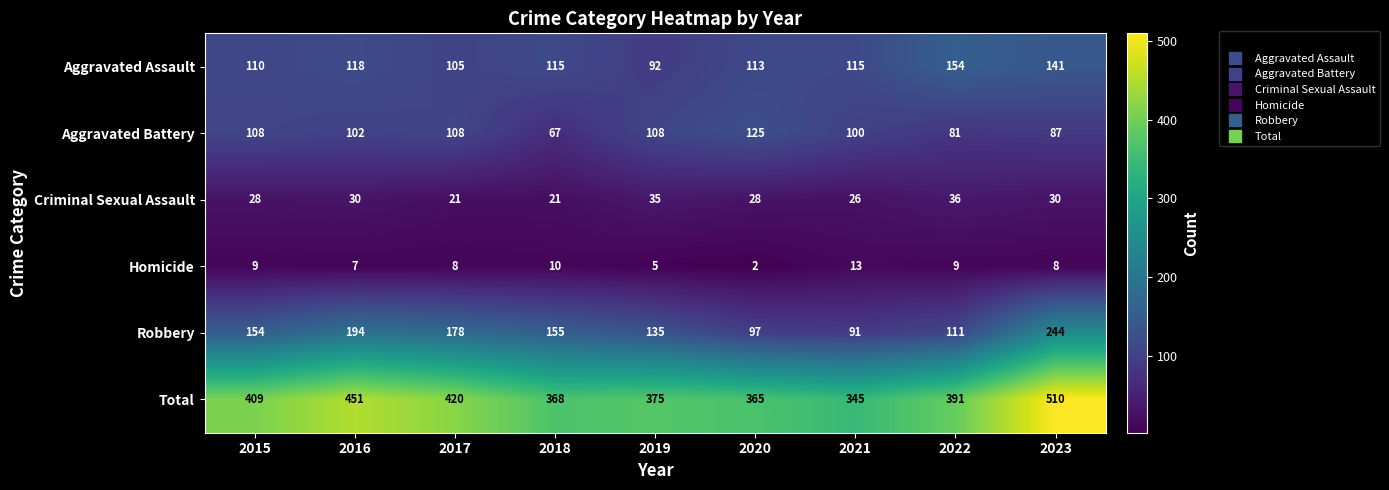

Rank the series at 2023 from lowest to highest value.

Homicide, Criminal Sexual Assault, Aggravated Battery, Aggravated Assault, Robbery, Total